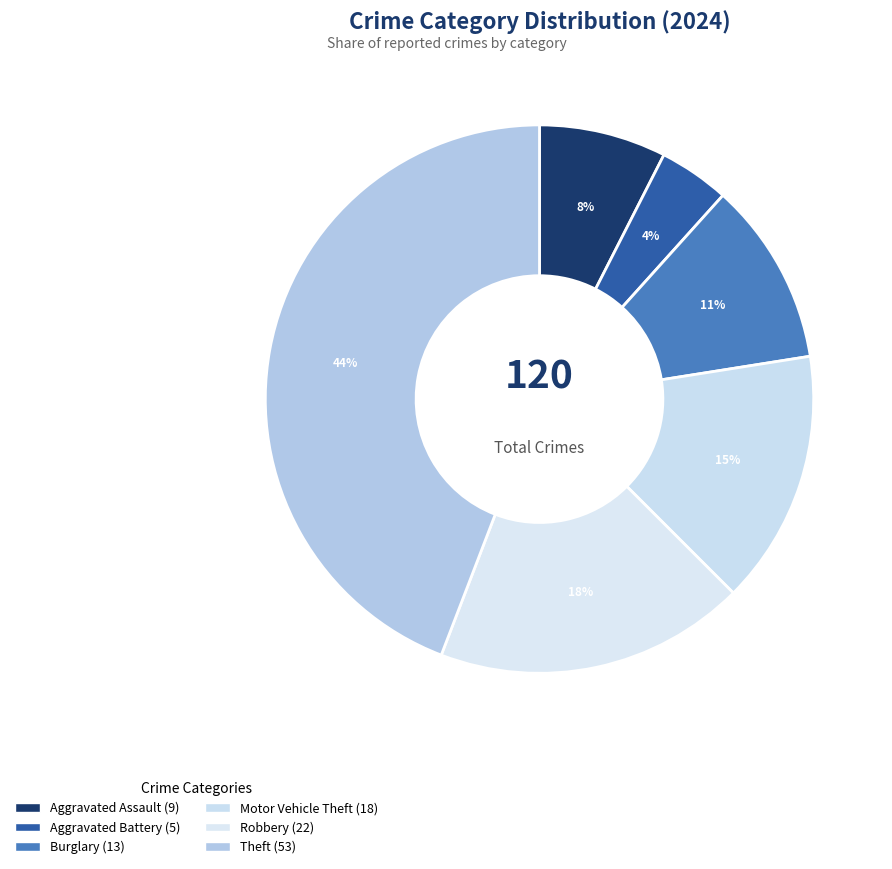

How many segments does this pie chart have?

6